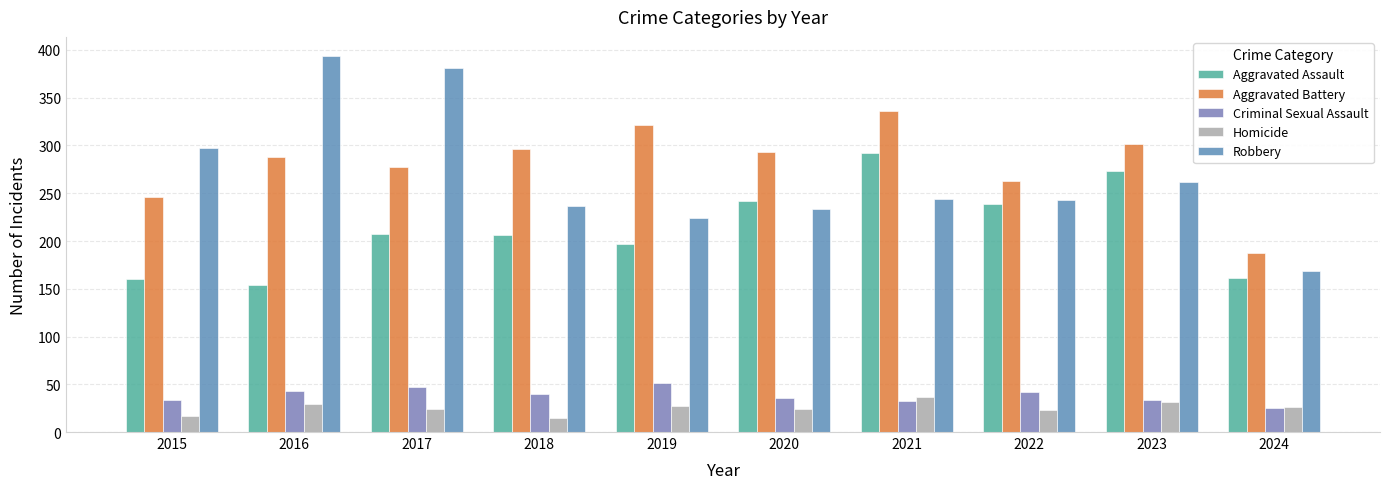

Rank the categories by Homicide value from highest to lowest.

2021, 2023, 2016, 2019, 2024, 2017, 2020, 2022, 2015, 2018